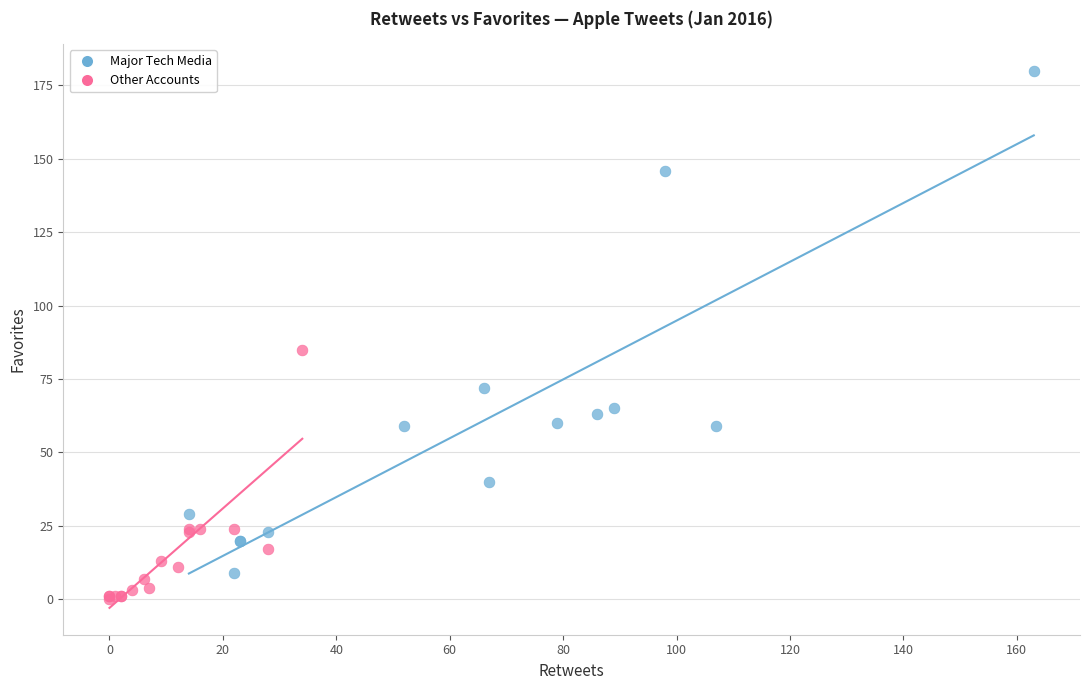

Which series reaches the minimum Y coordinate?

Other Accounts